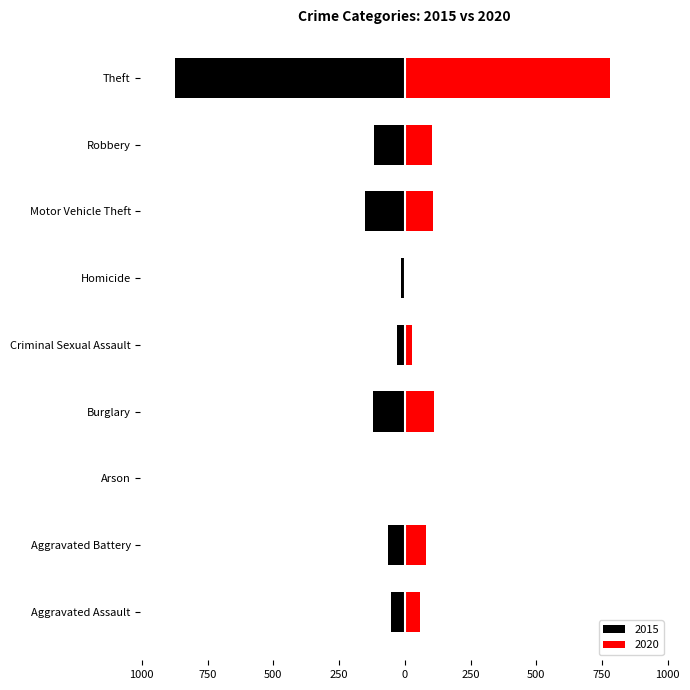

How many bars are there in total?

18